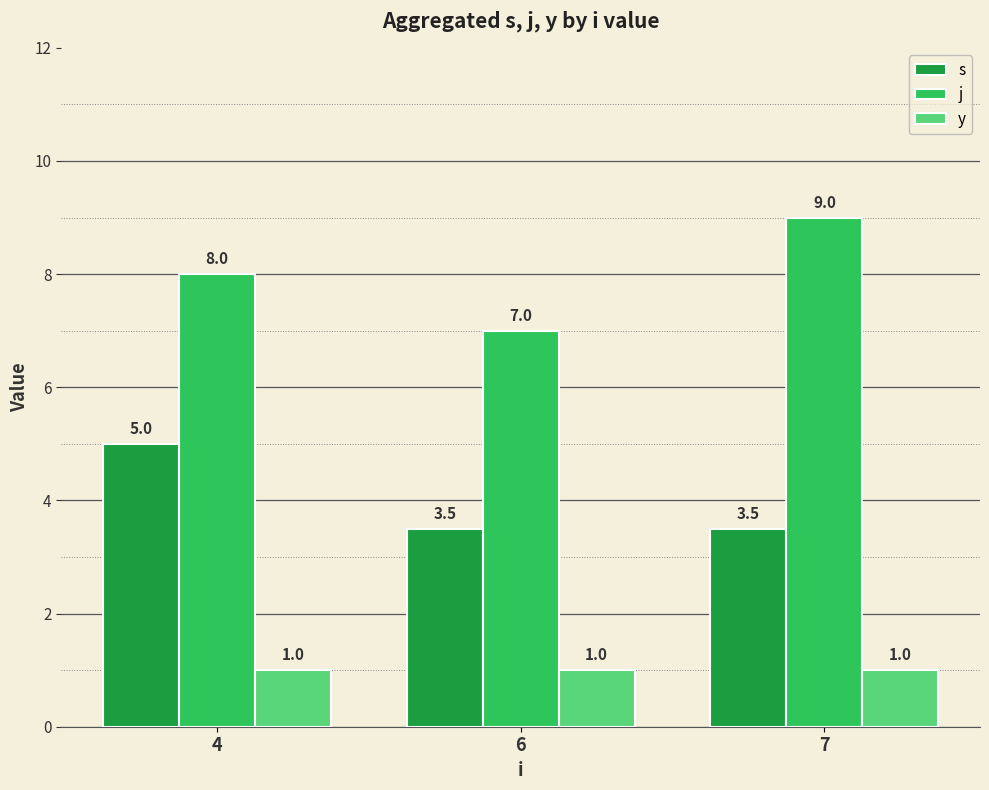

What is the maximum value shown in the chart?

9.0